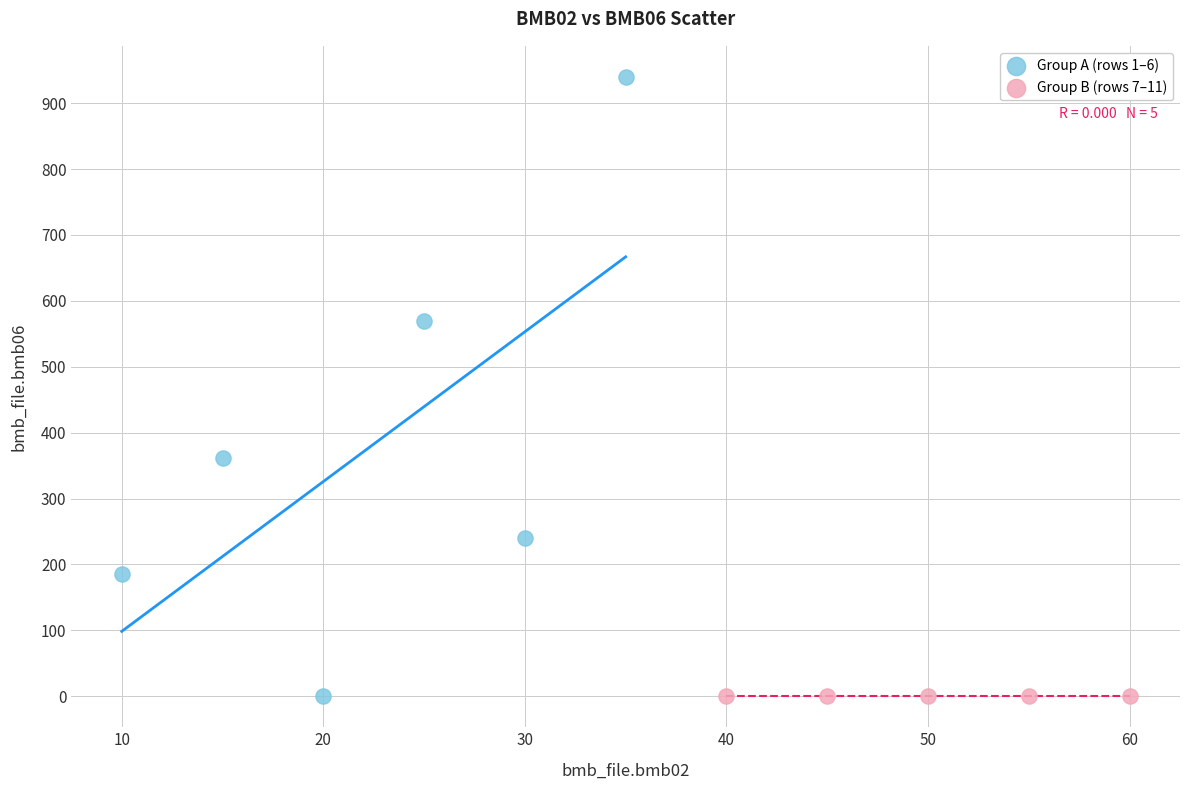

What are all the series names shown in the legend?

Group A (rows 1–6), Group B (rows 7–11)